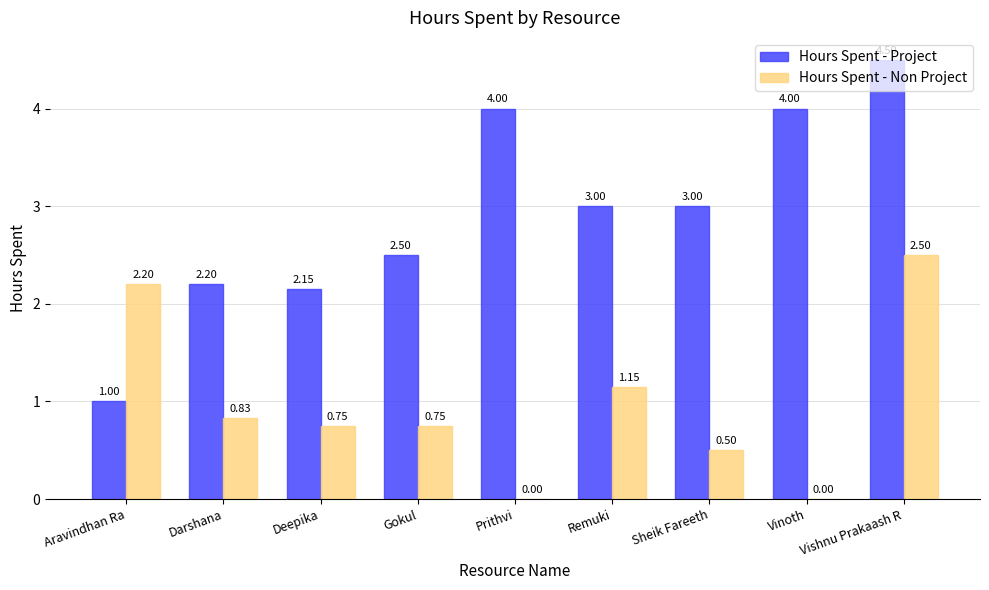

Does the chart contain stacked bars?

No